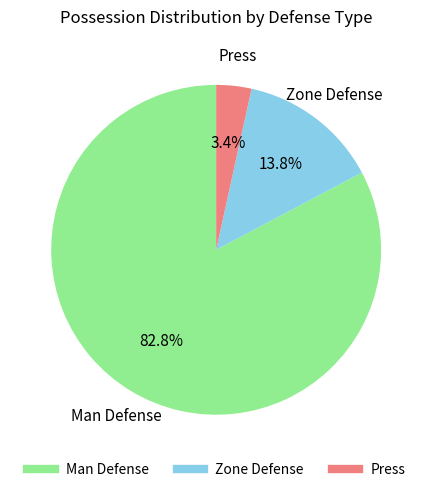

The Zone Defense slice represents 8% of the pie. True or false?

False